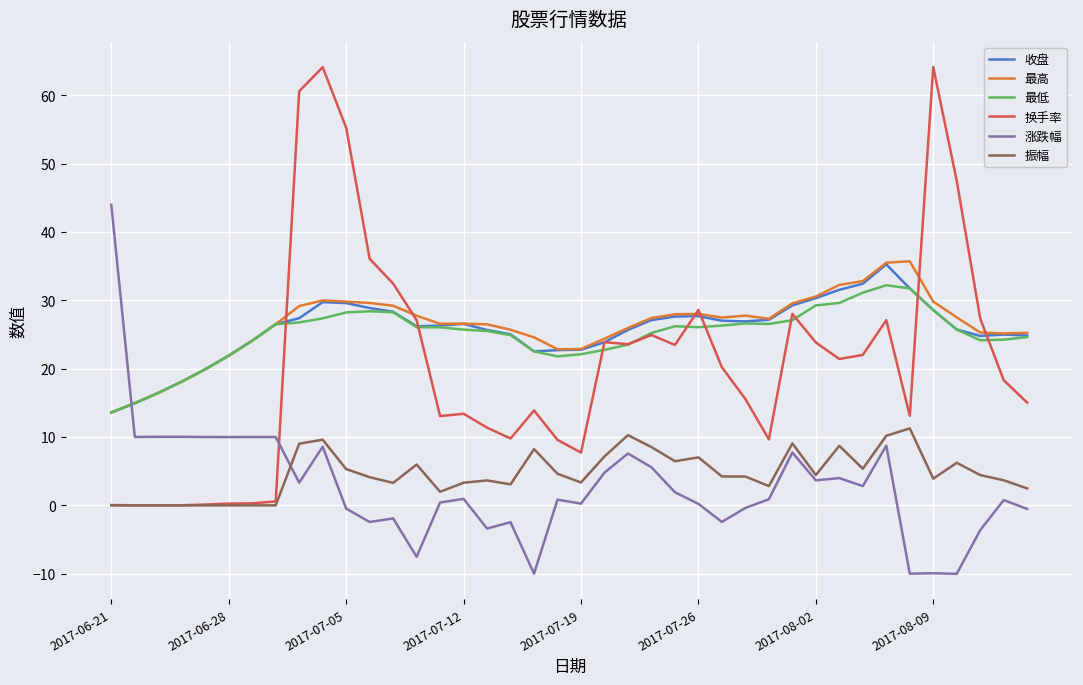

How many lines are shown in the chart?

6